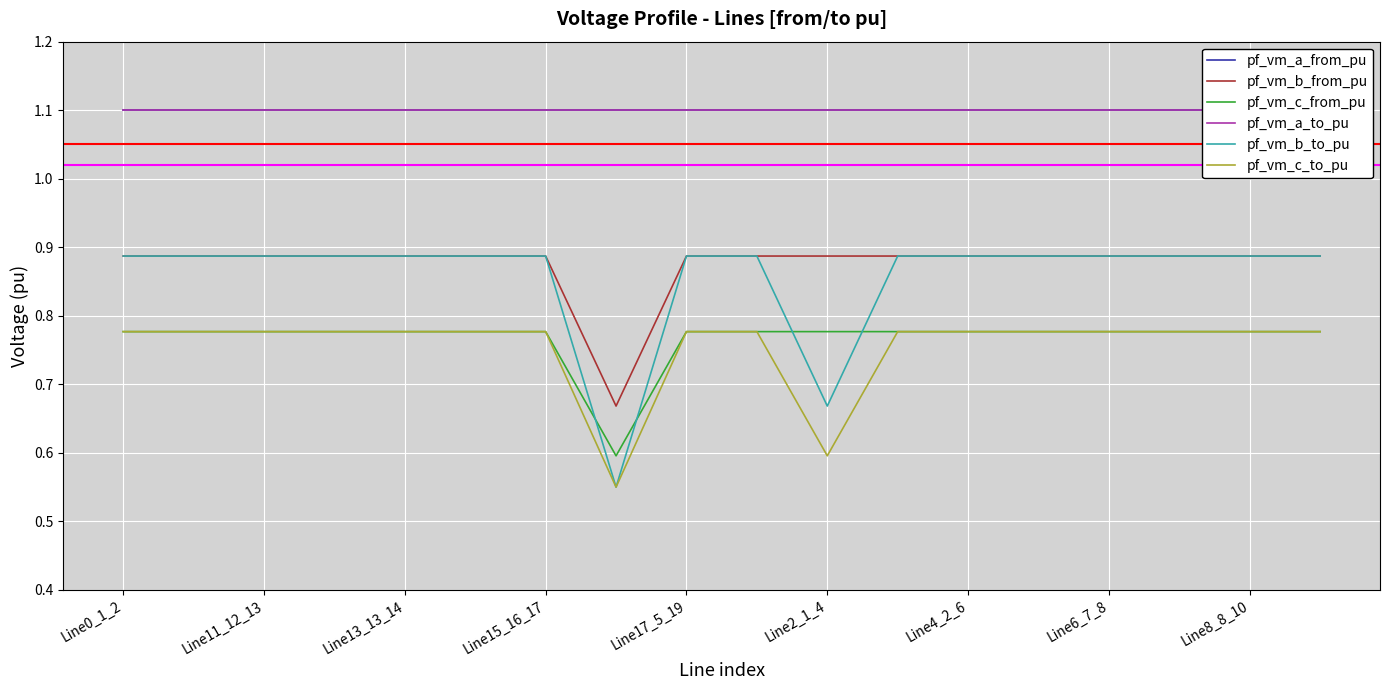

Read the pf_vm_b_to_pu value at 9.

0.9